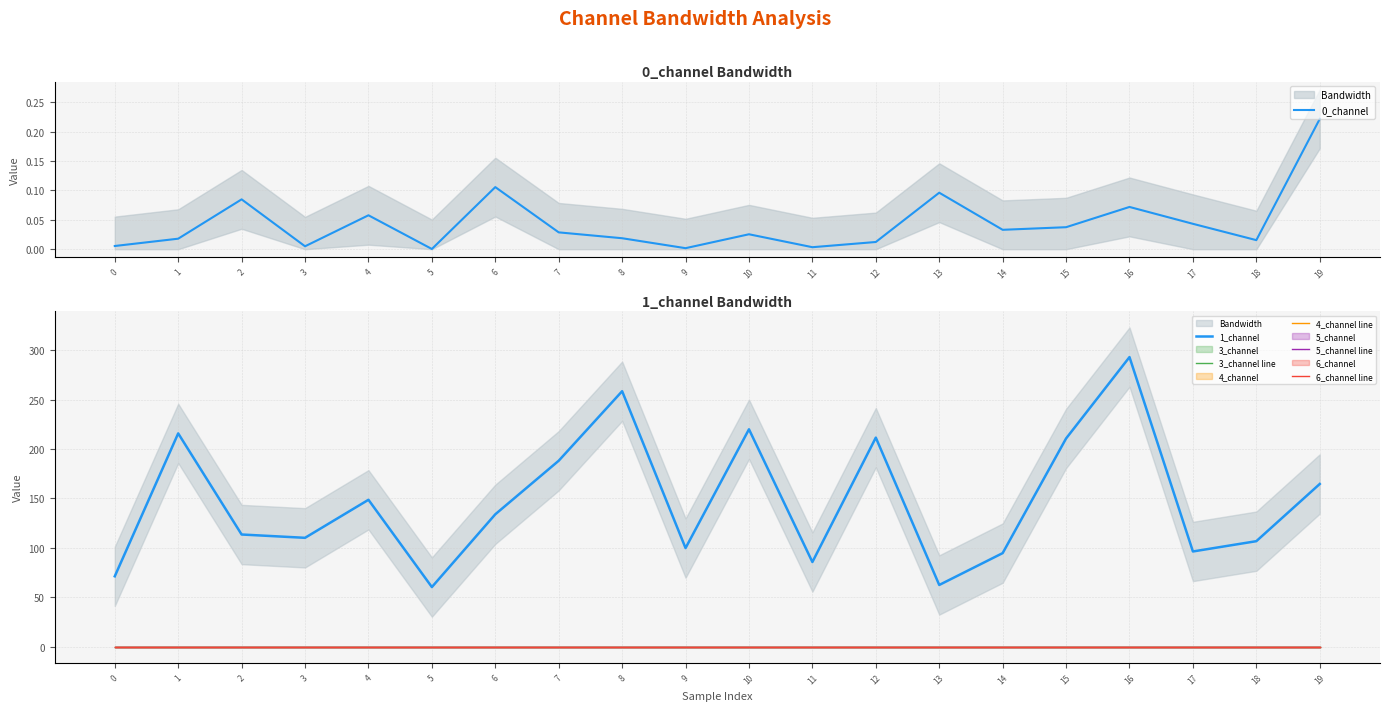

True or false: 4_channel line and 3_channel line cross at least once.

False